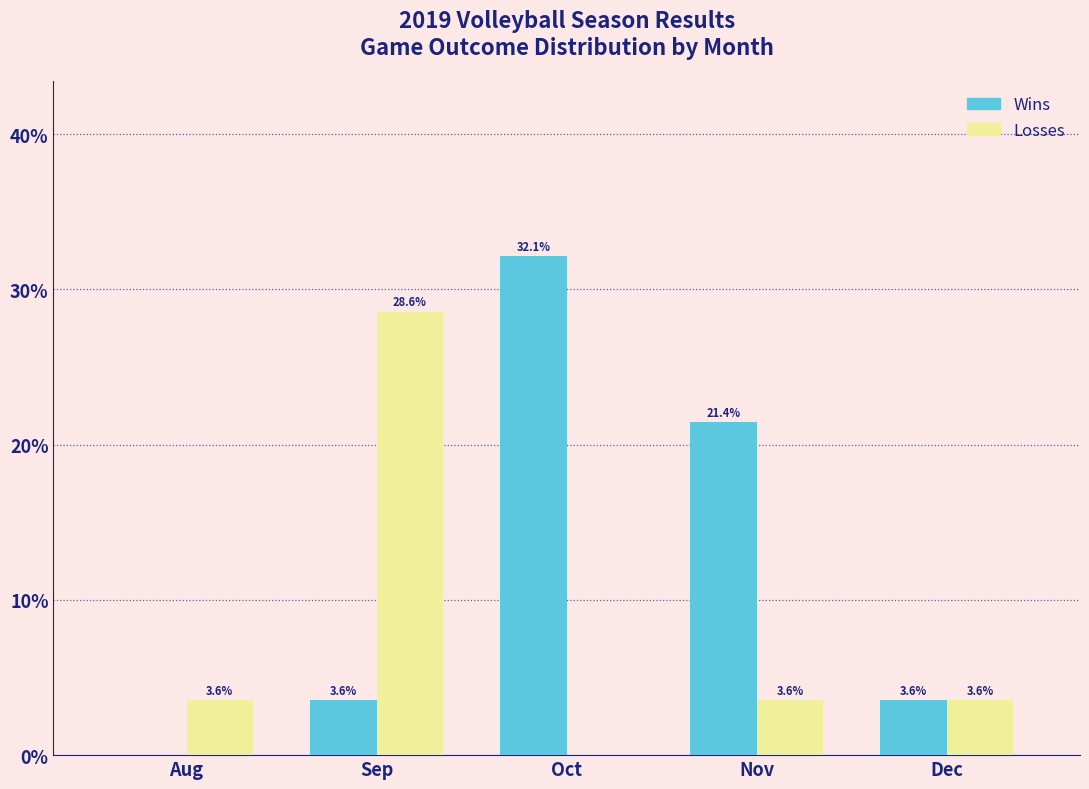

What are all the series names shown in the legend?

Wins, Losses